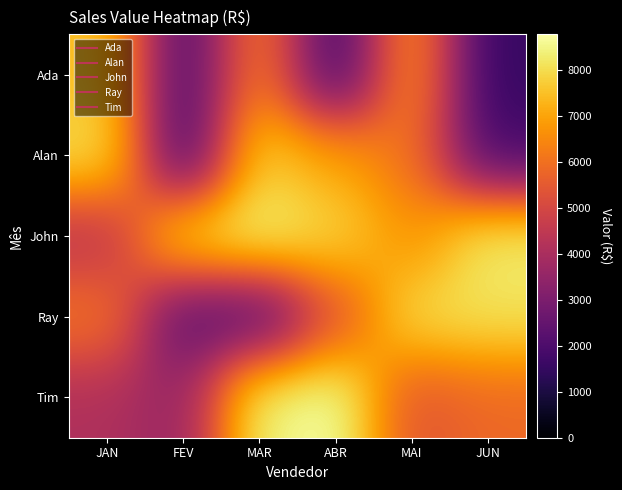

At JUN, list the series in order from smallest to largest.

Ada, Alan, Tim, Ray, John